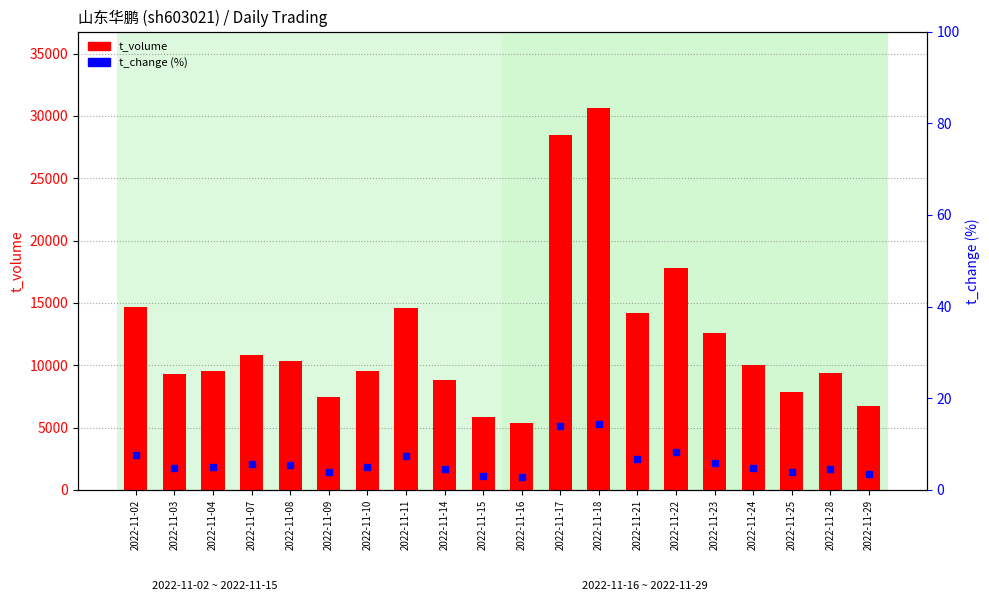

Rank the series by their maximum value, from highest to lowest.

t_volume, t_change (%)